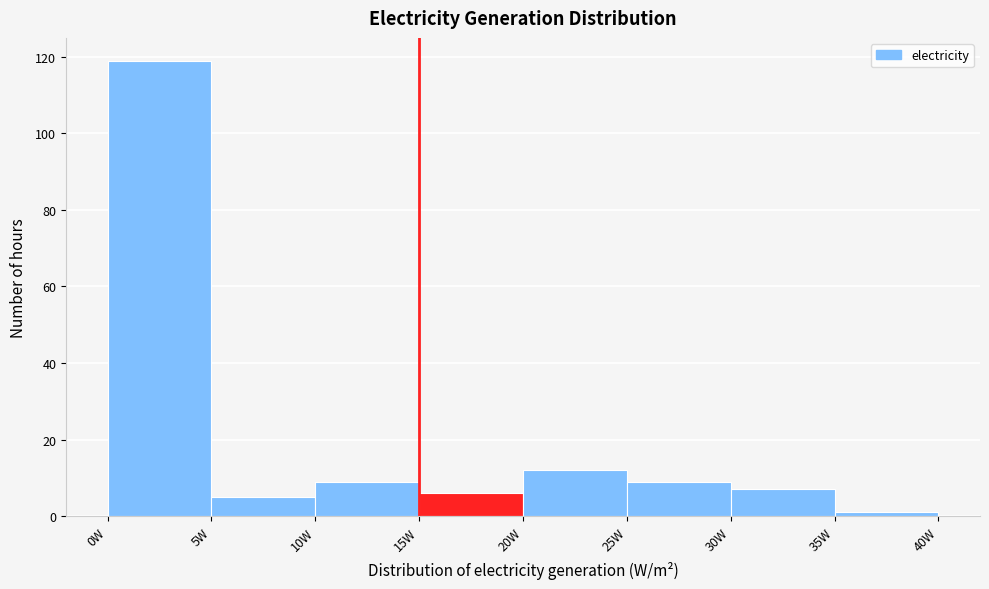

What is the height of the bar covering 10 to 15 on the x-axis? The values are not printed on the chart, so give them approximately, as read against the axis.

10